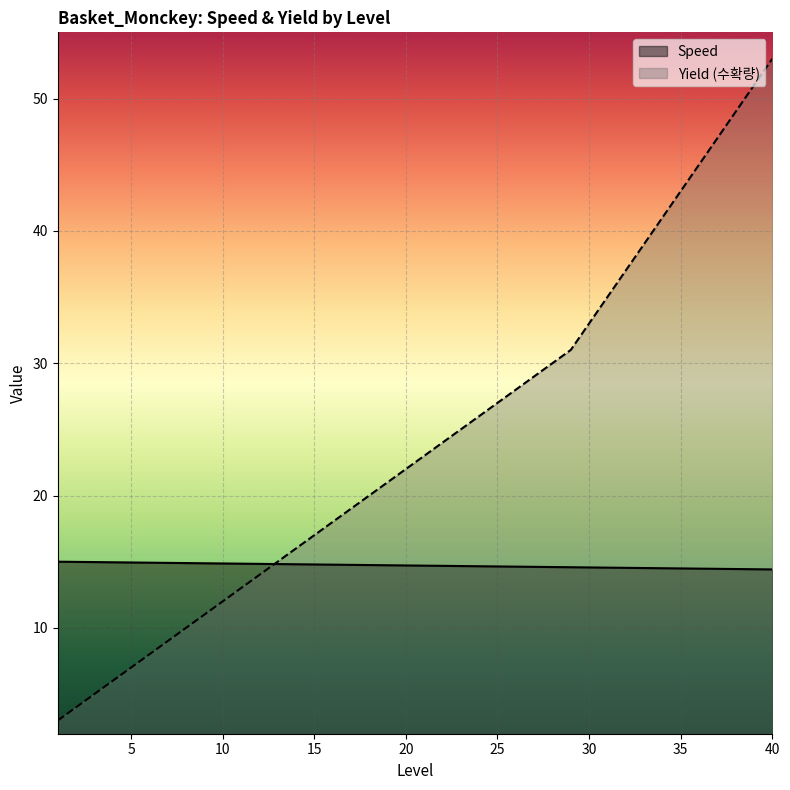

What is the value of the Yield point at the 37th from the left?

47.0